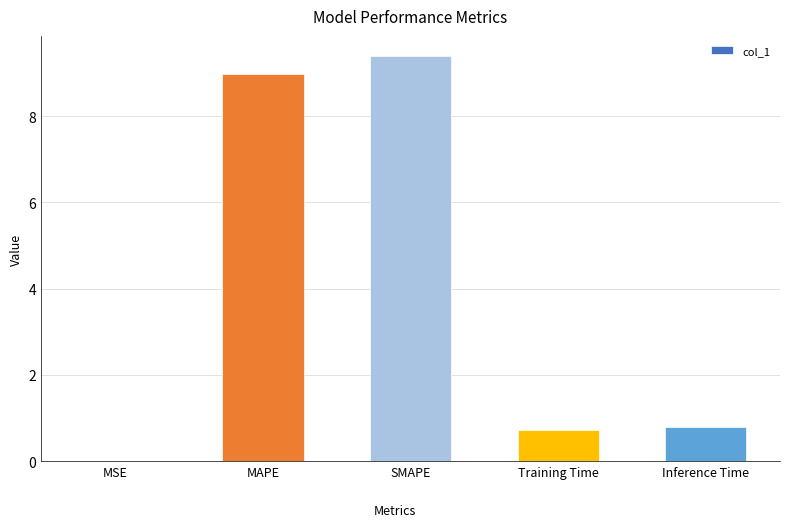

The chart shows a value of 12.7 at SMAPE. True or false?

False